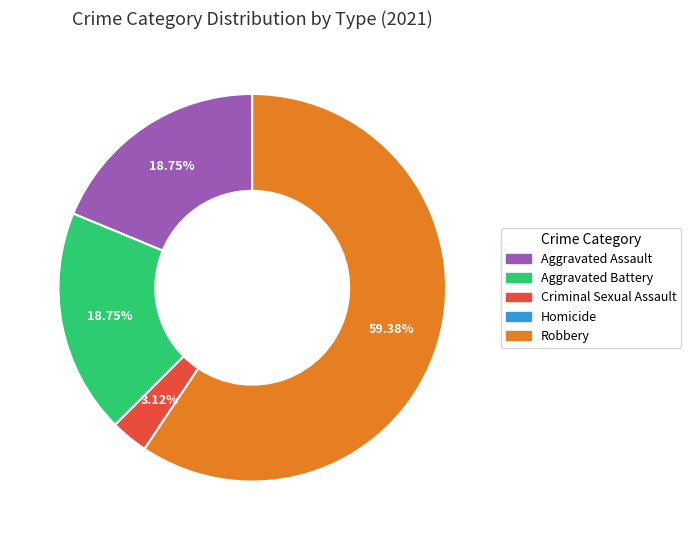

True or false: Criminal Sexual Assault accounts for 15% of the total.

False